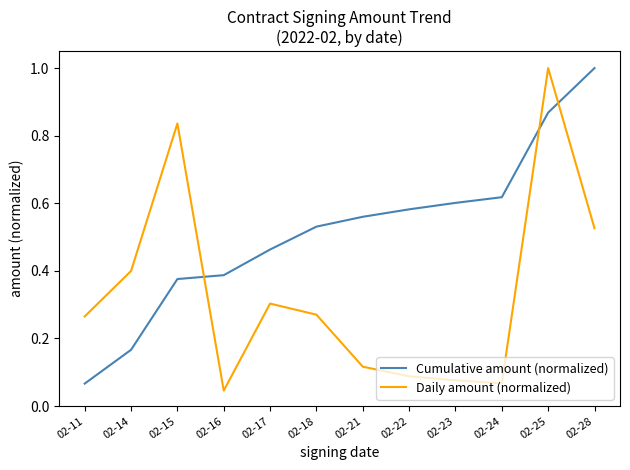

Rank the series at 02-14 from lowest to highest value.

Cumulative amount (normalized), Daily amount (normalized)